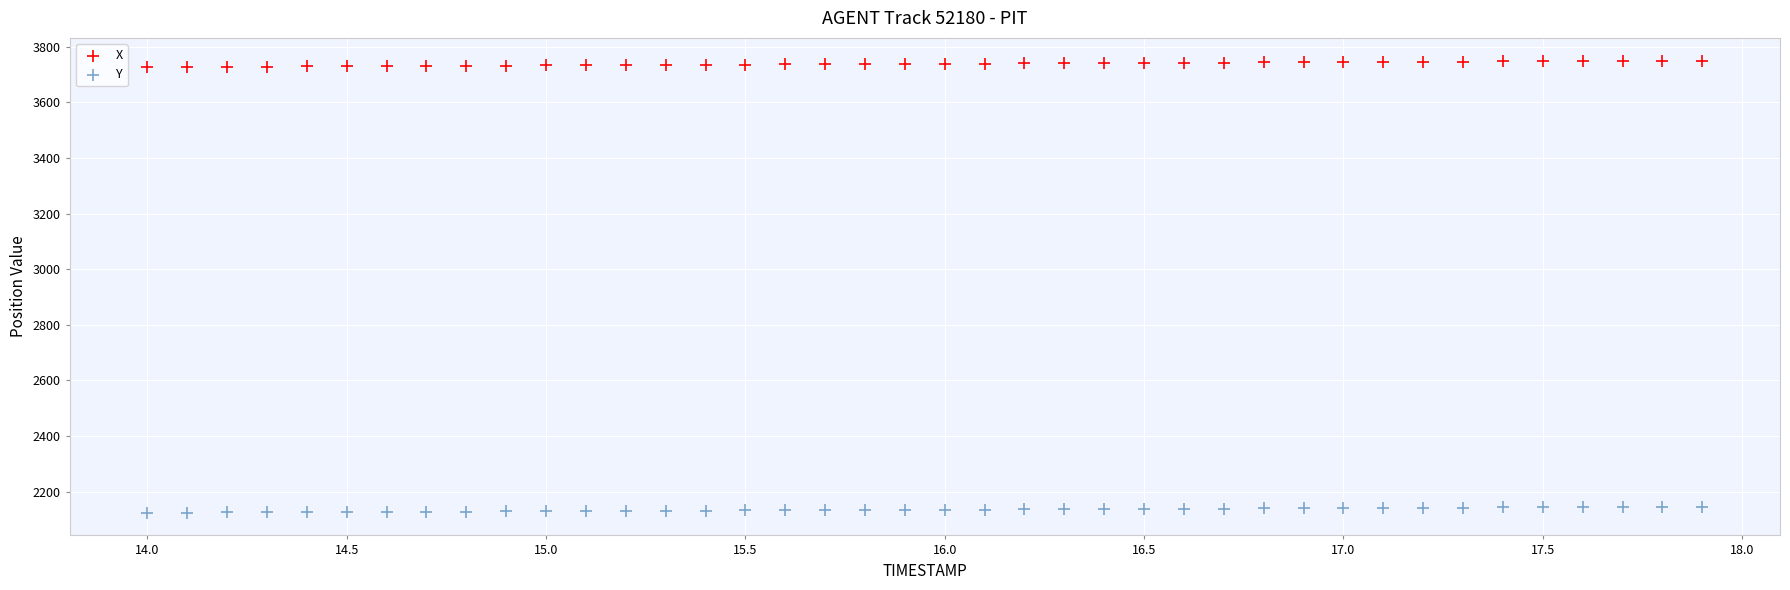

Which series reaches the minimum Y coordinate?

Y